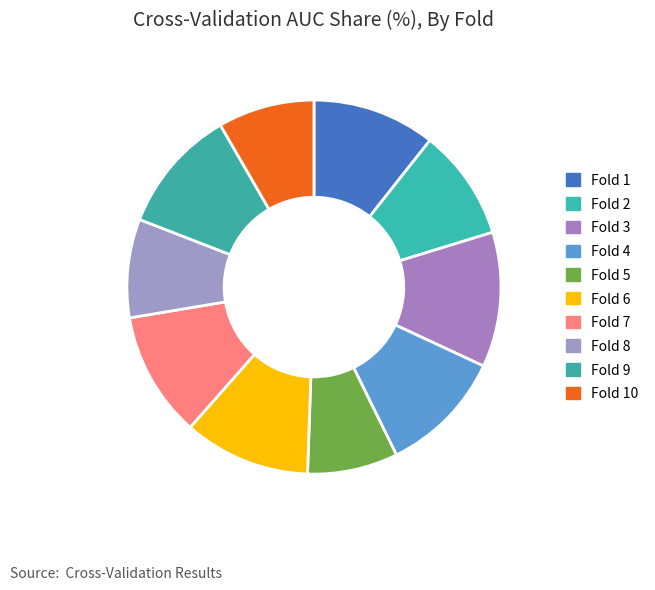

True or false: Fold 6 accounts for 17% of the total.

False